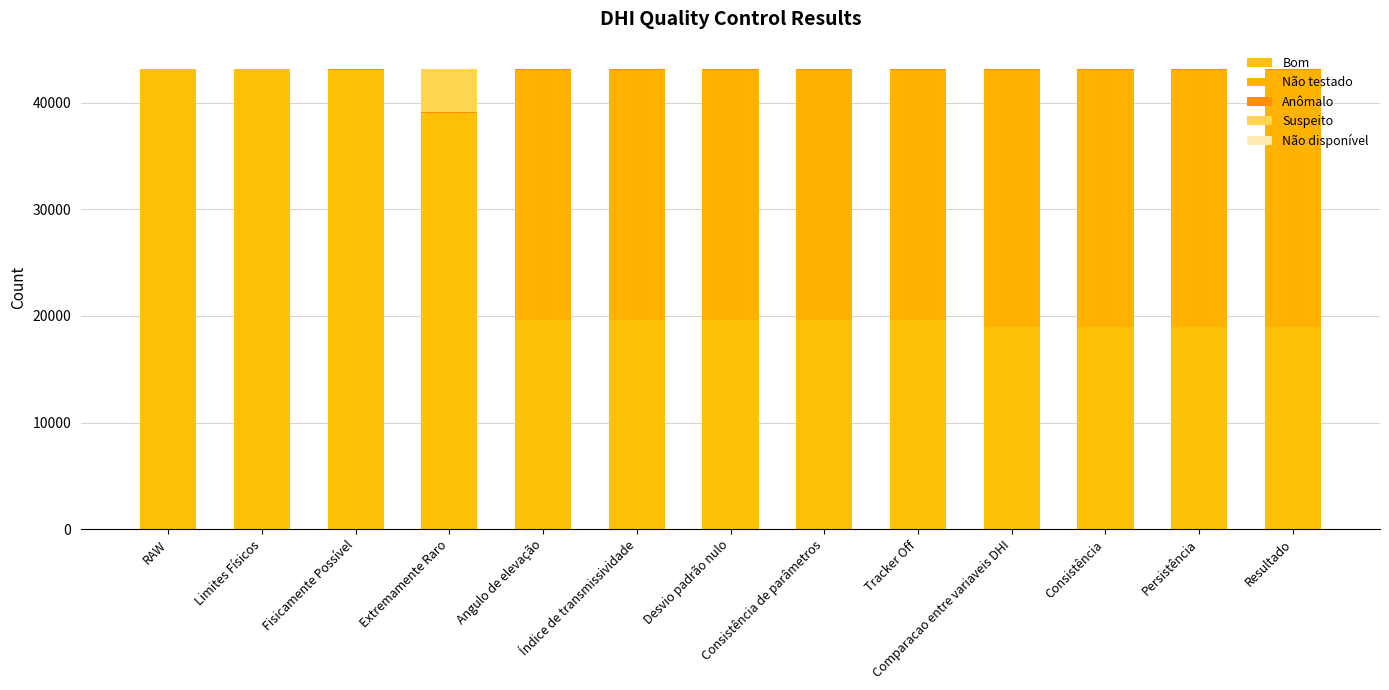

How many data points does each series have?

13